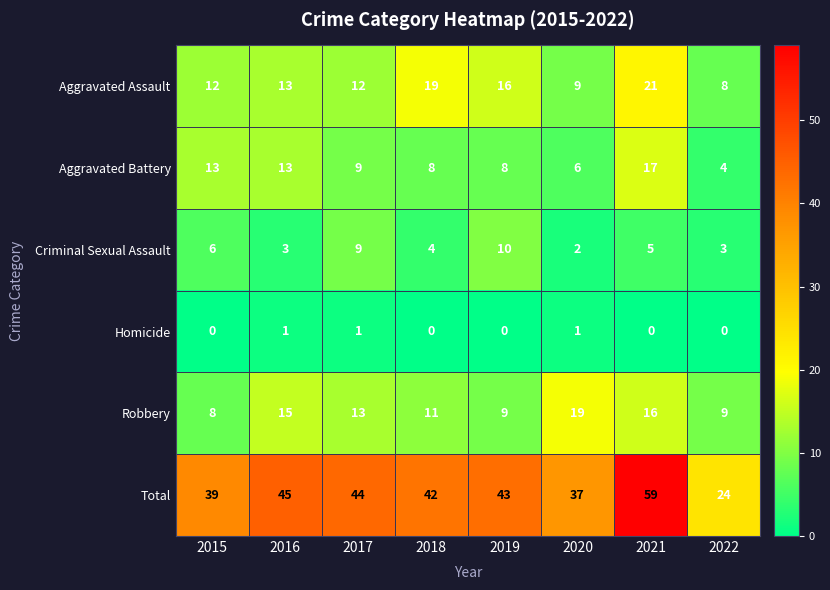

What is the spread (max minus min) of values at 2018?

42